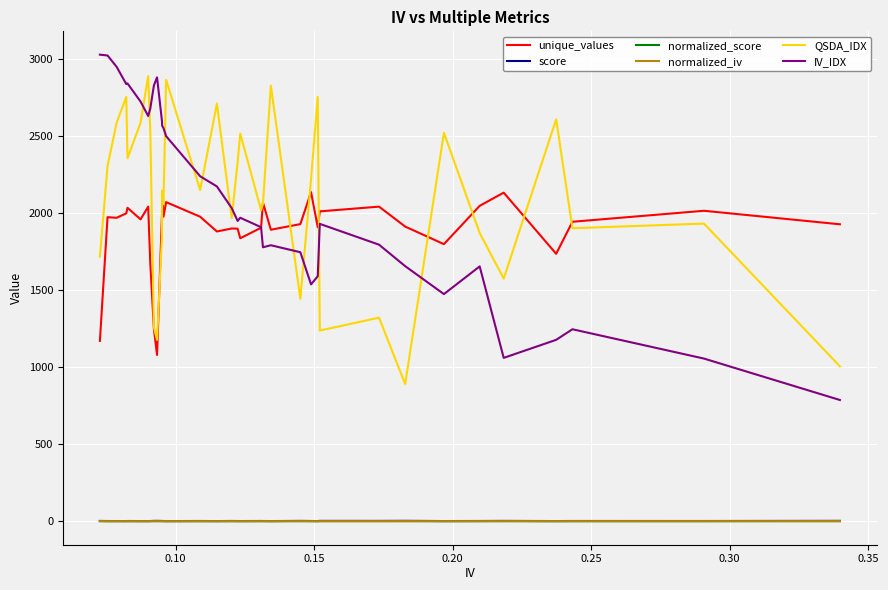

How many series are shown in this chart?

6